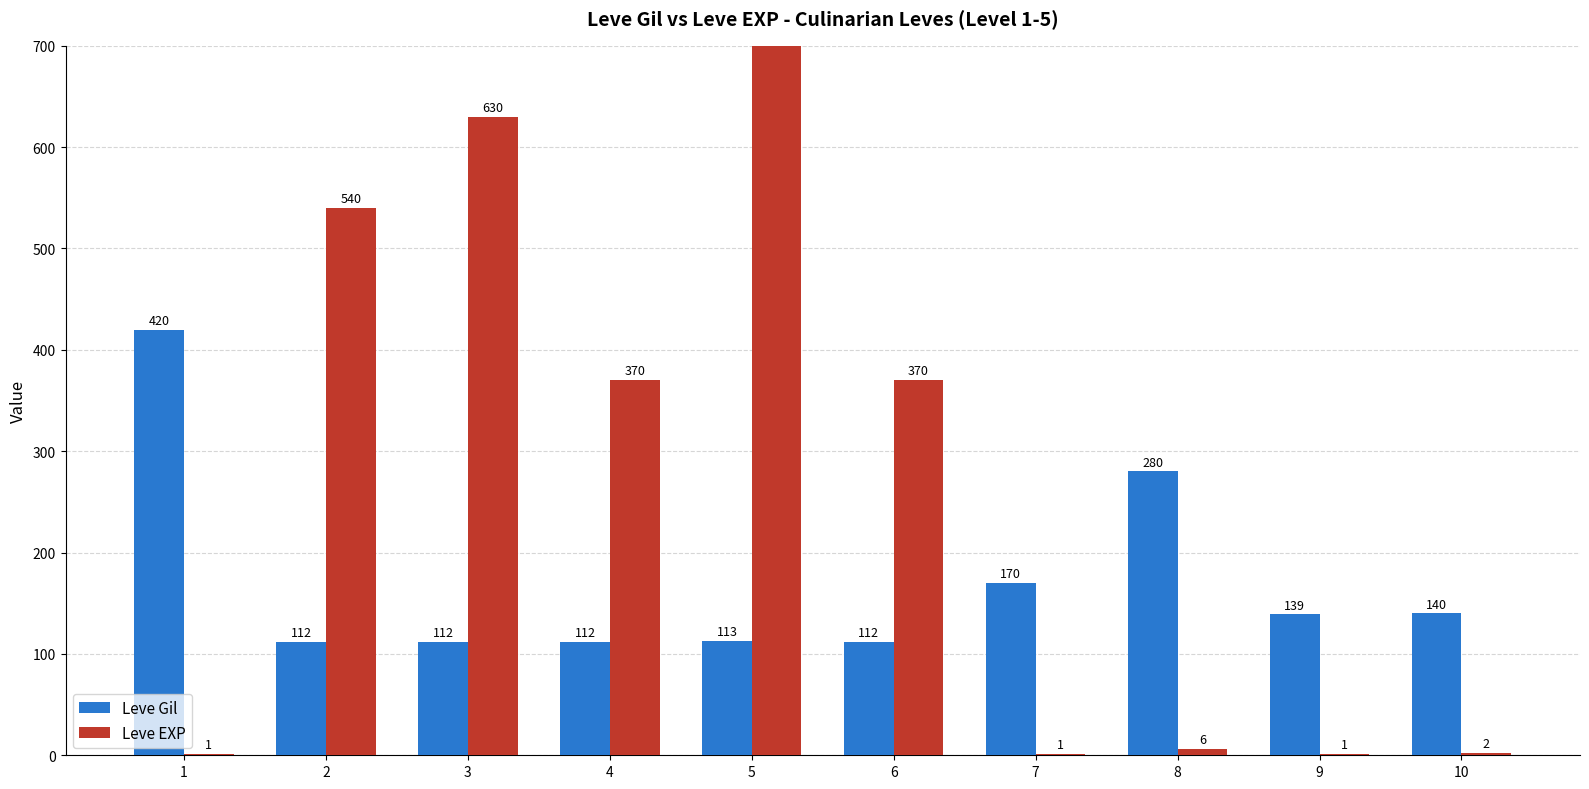

Reading left to right, what are all the values shown in this chart?

Leve Gil: 420	112	112	112	113	112	170	280	139	140
Leve EXP: 1	540	630	370	900	370	1	6	1	2